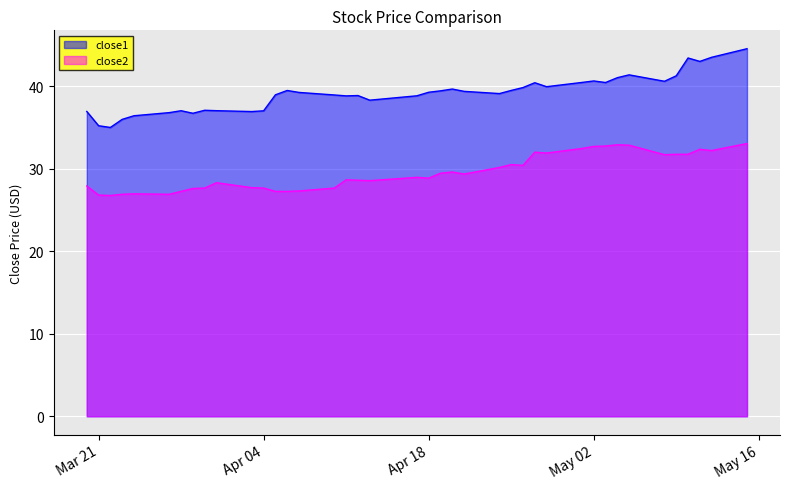

Does the chart display data point markers on the line(s)?

No